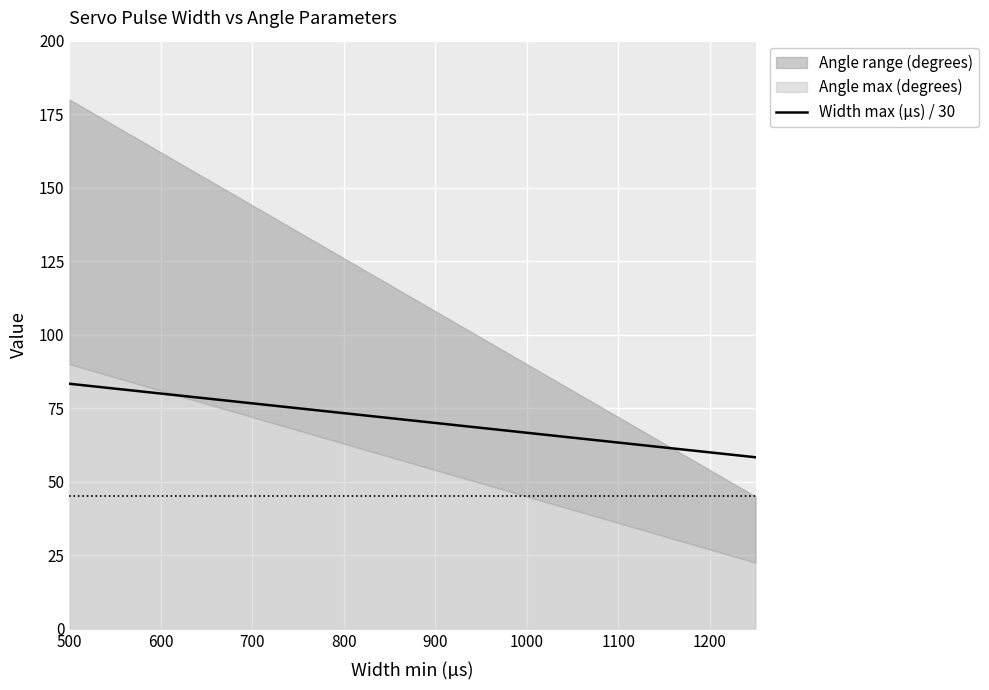

Is it true that Width max (µs) / 30 equals 60.0 at 1200?

True